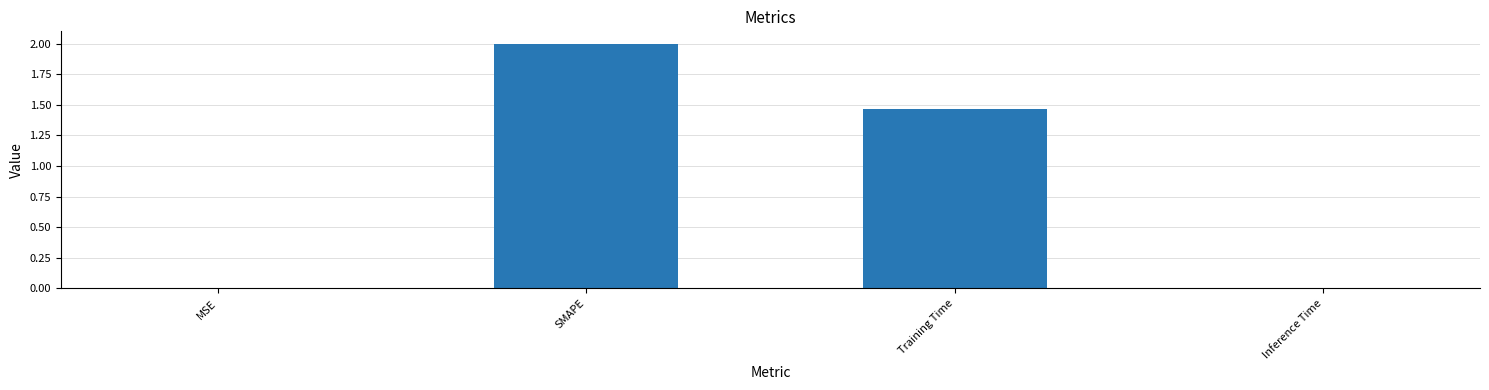

Which has a higher value, Inference Time or Training Time?

Training Time